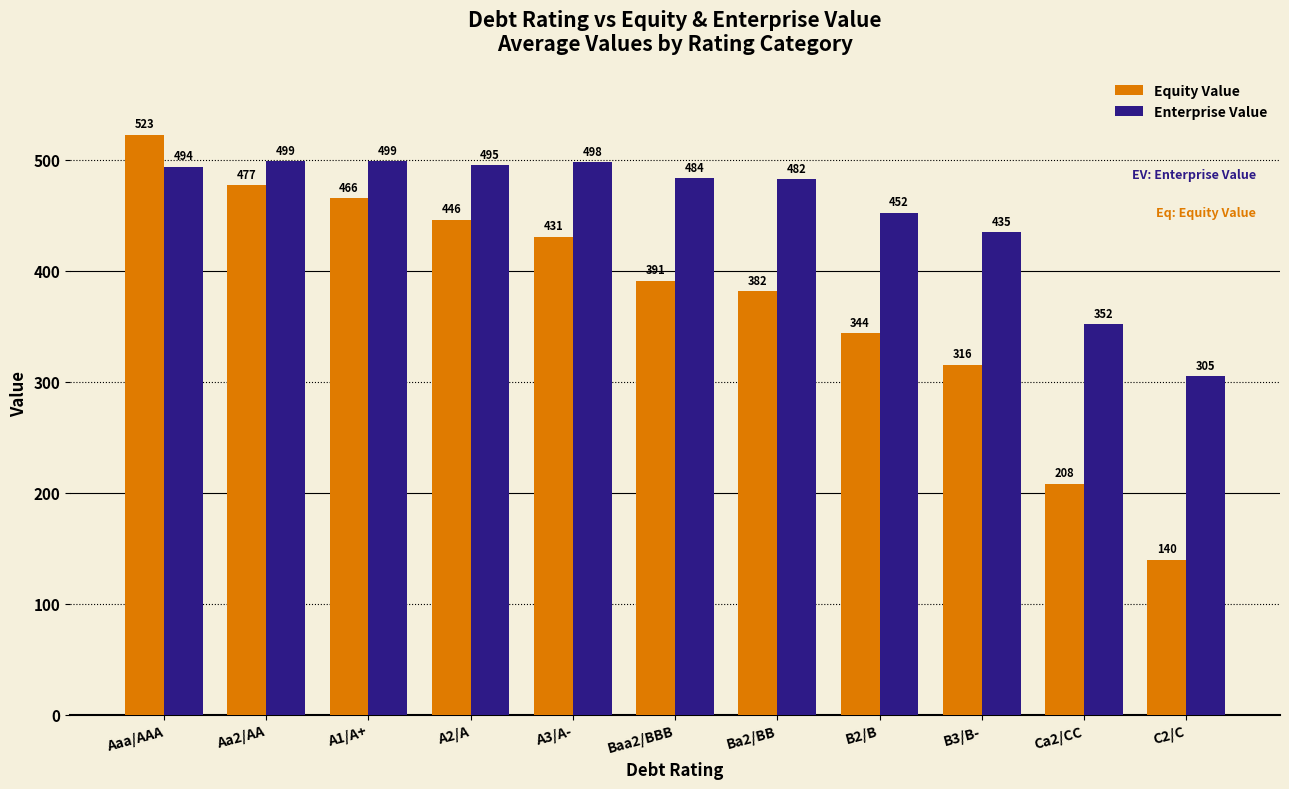

What is the approximate value of Equity Value at Ba2/BB?

381.6